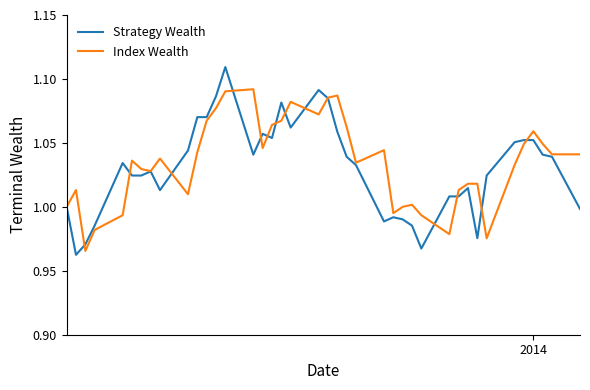

Rank the series by their maximum value, from lowest to highest.

Index Wealth, Strategy Wealth